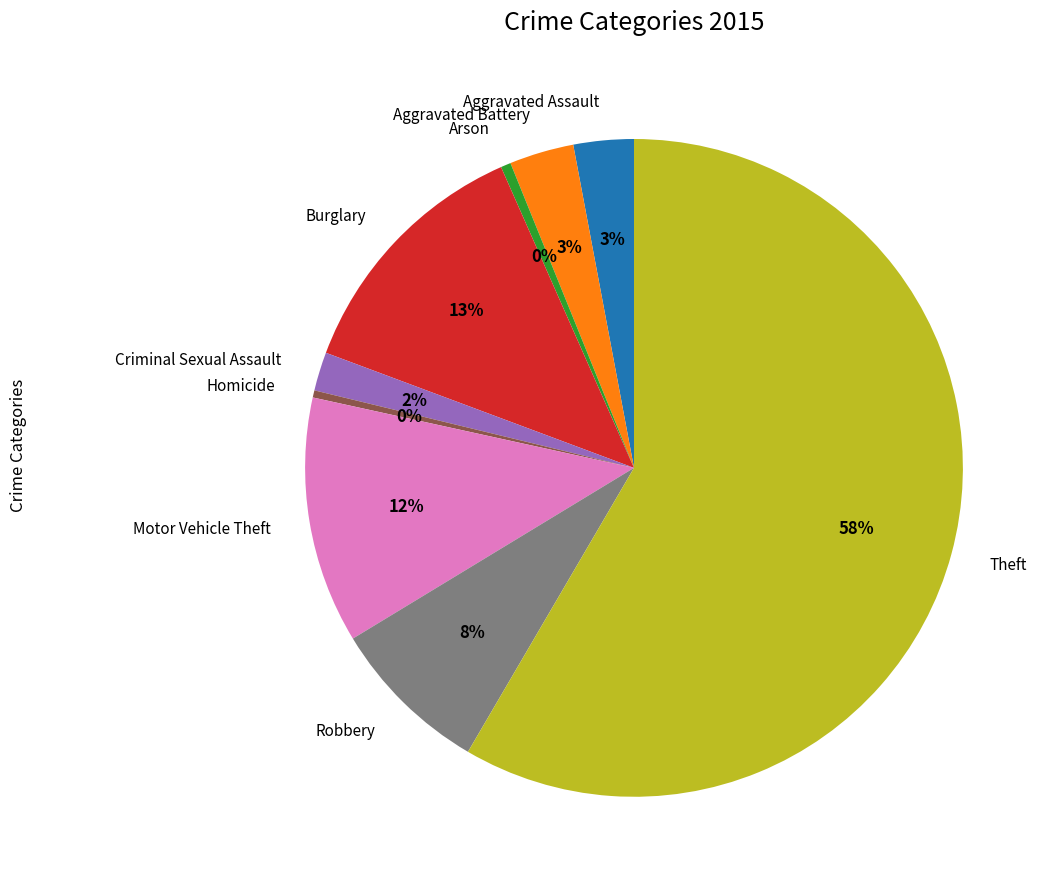

Is the sum of Theft and Homicide greater than half?

Yes